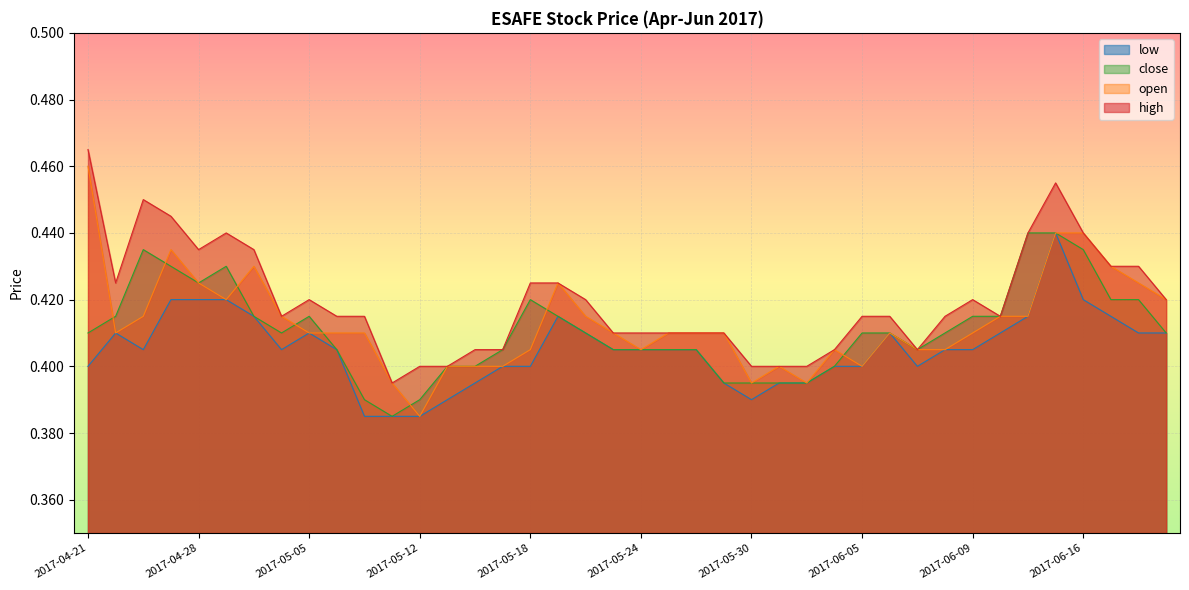

What is the sum of all low values?

16.2